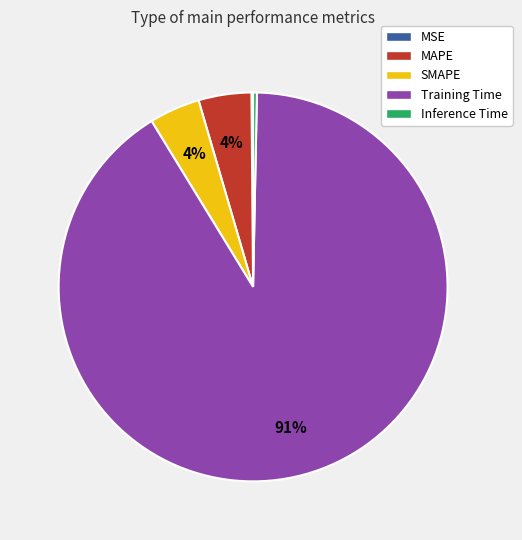

The Training Time slice represents 91% of the pie. True or false?

True